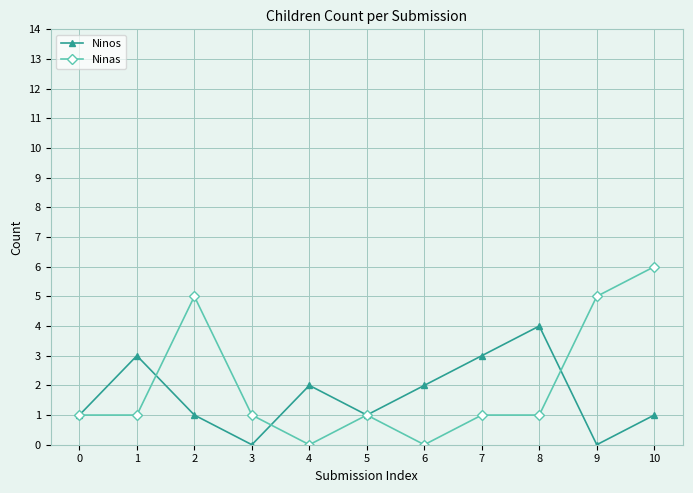

Rank the series by their average value, from lowest to highest.

Ninos, Ninas